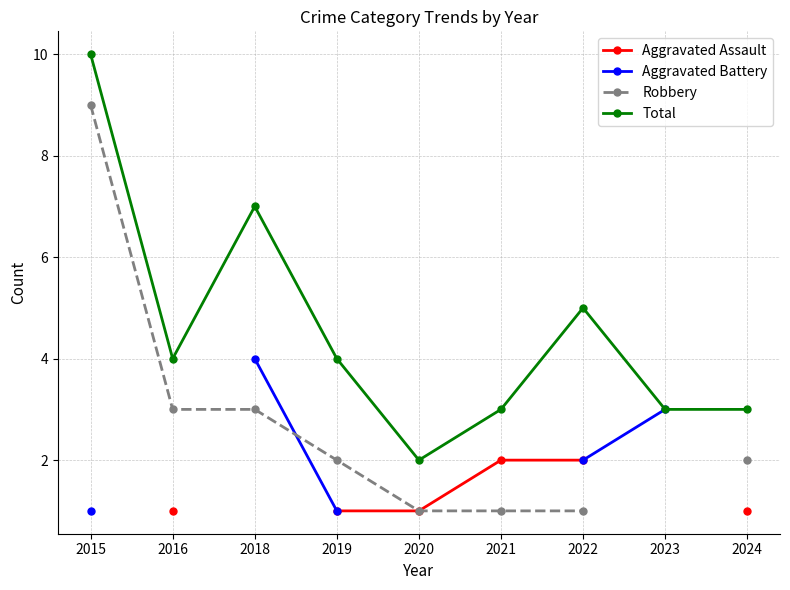

What is the difference between the highest and lowest values at 2024?

2.0